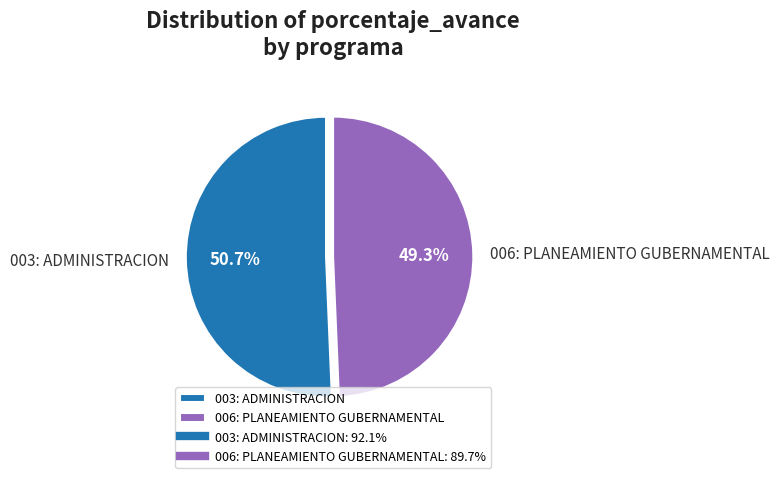

Rank the categories by value from lowest to highest.

006: PLANEAMIENTO GUBERNAMENTAL, 003: ADMINISTRACION